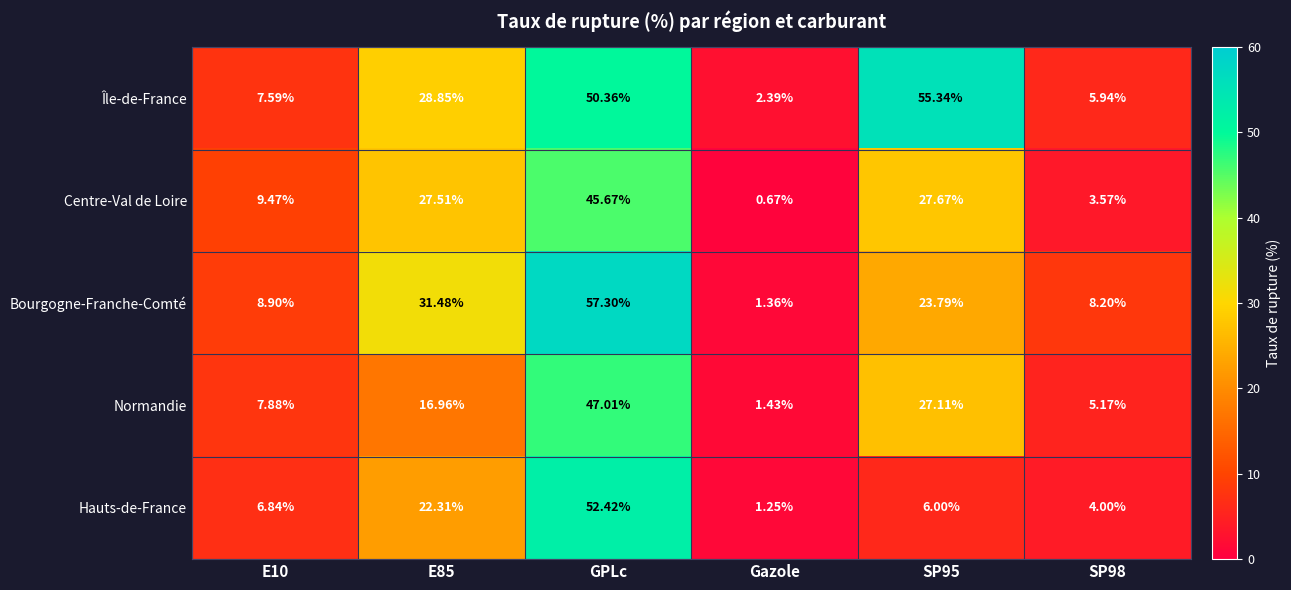

Is the value of Normandie at GPLc greater than the value of Île-de-France at Gazole?

Yes